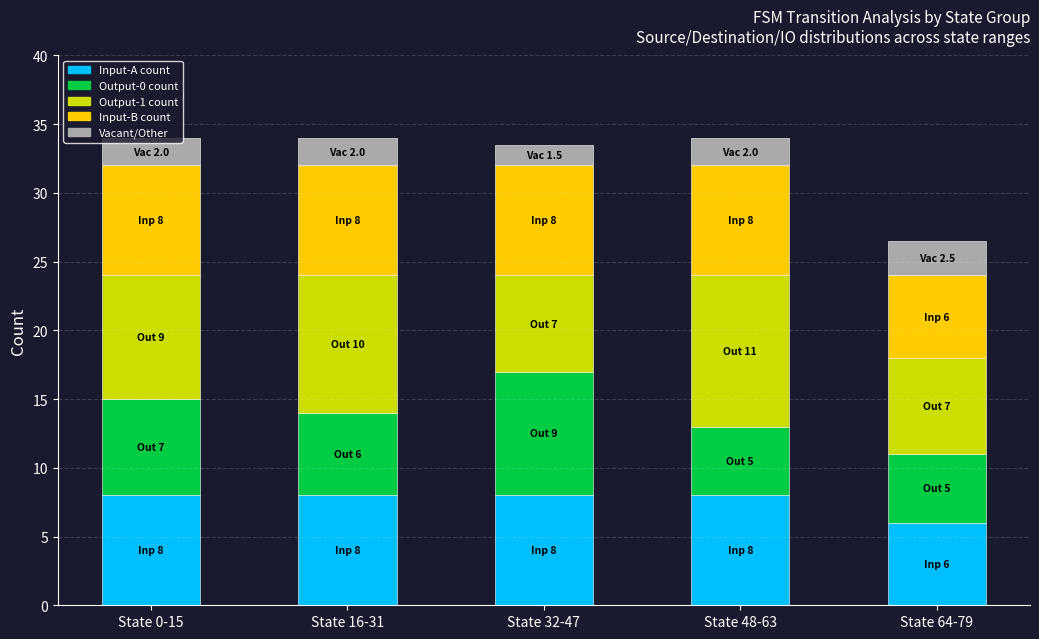

What is the sum of the Input-A count values at State 0-15 and State 32-47?

16.0